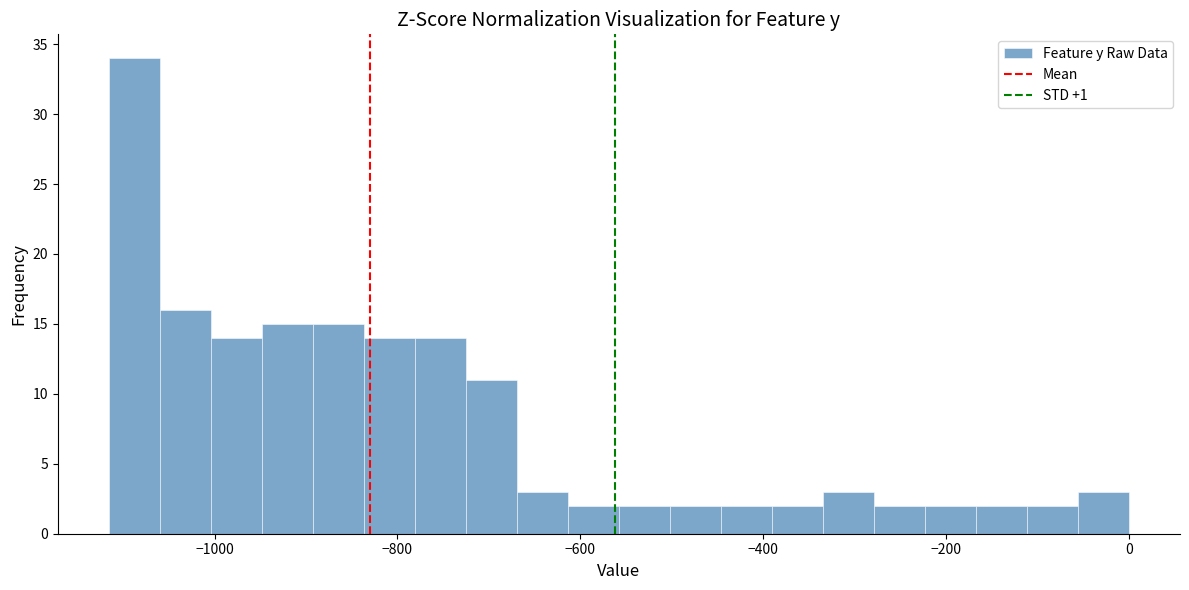

Around what value on the x-axis is the tallest bar? Give the approximate position of its centre, as read against the axis.

-1080